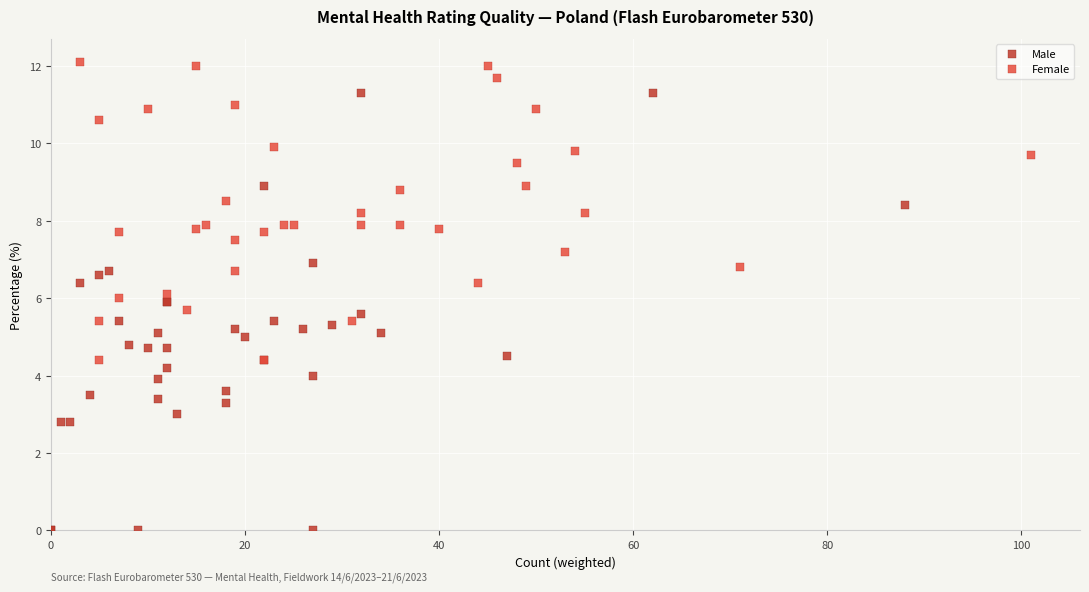

Which series reaches the maximum Y coordinate?

Female